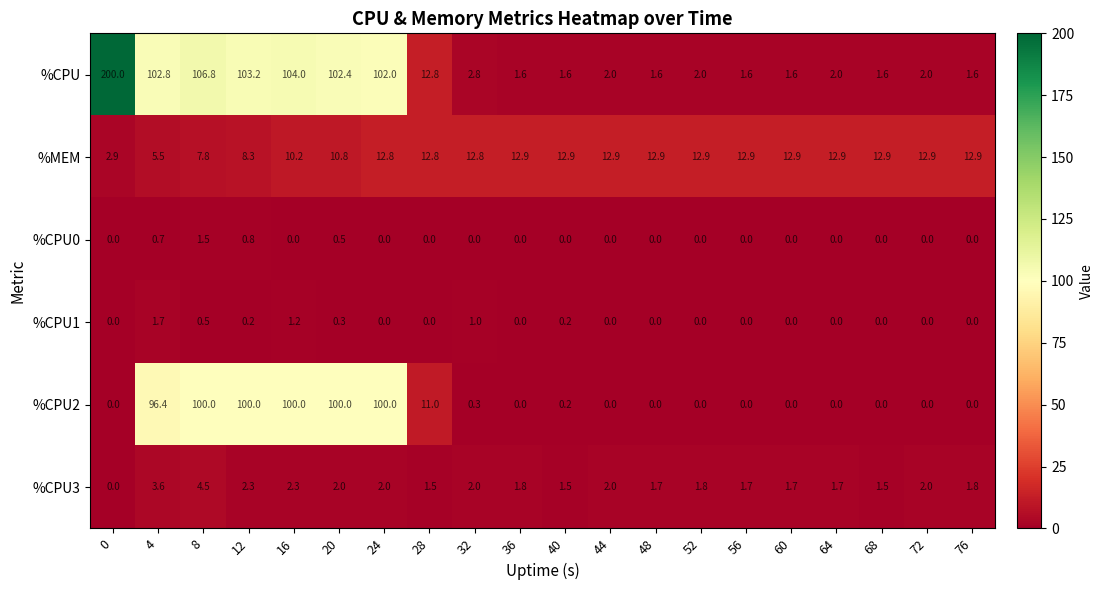

What is the greatest value displayed?

200.0